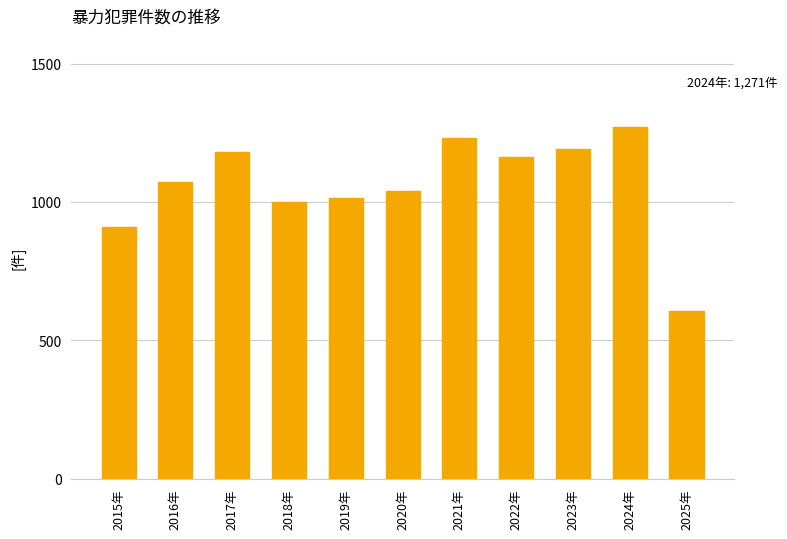

Which has a higher value, 2022年 or 2019年?

2022年